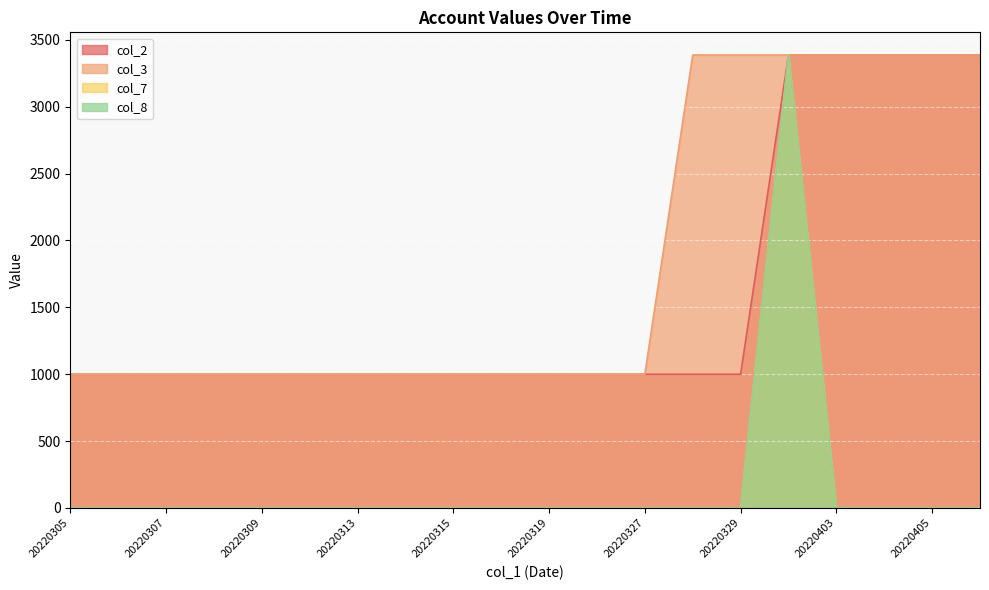

Is the value of col_3 at 20220316 greater than the value of col_8 at 20220330?

No